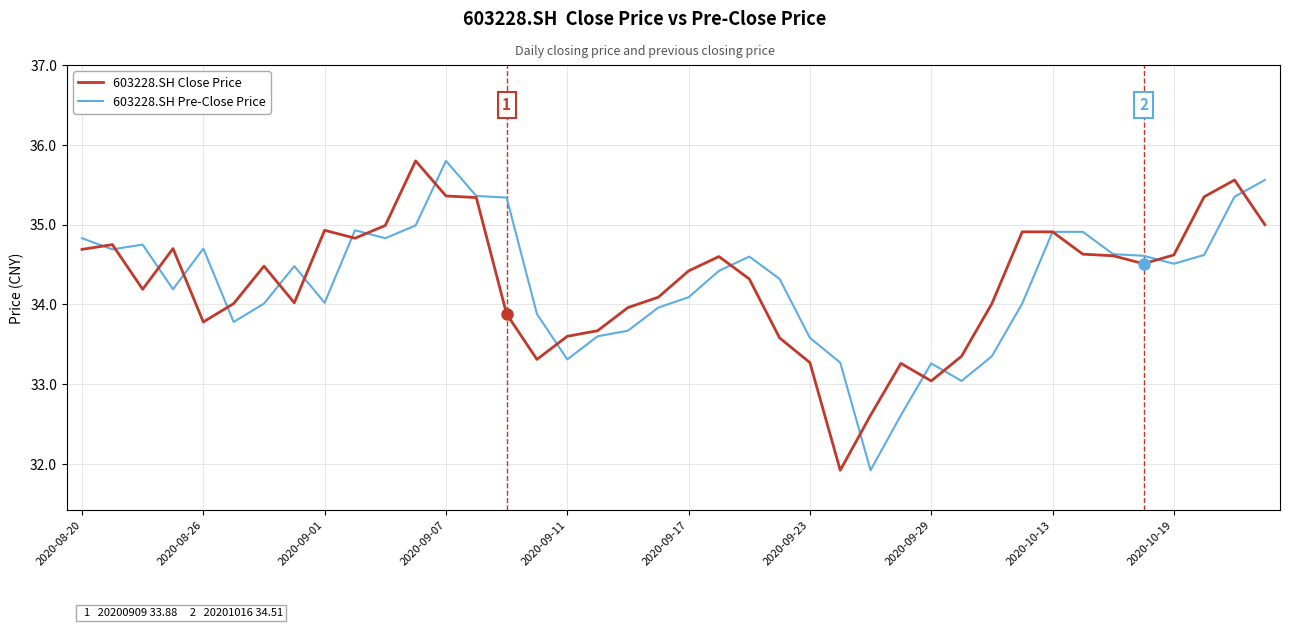

What is the sum of all 603228.SH Pre-Close Price values?

1370.7